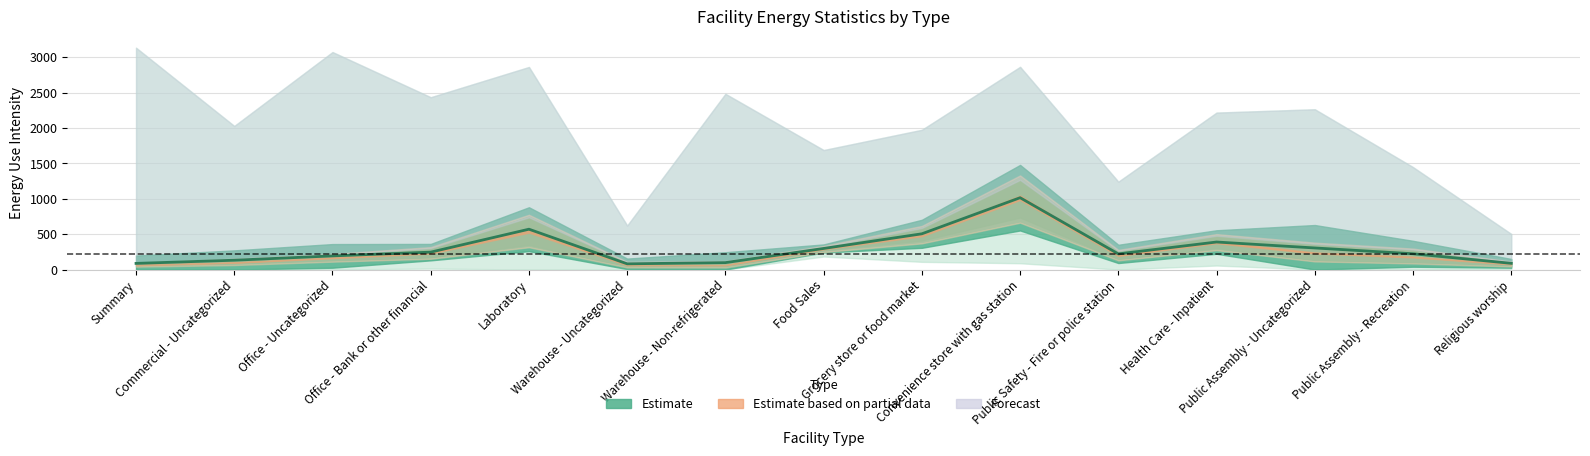

Rank the categories by value from highest to lowest.

Convenience store with gas station, Laboratory, Grocery store or food market, Health Care - Inpatient, Public Assembly - Uncategorized, Food Sales, Office - Bank or other financial, Public Assembly - Recreation, Public Safety - Fire or police station, Office - Uncategorized, Commercial - Uncategorized, Warehouse - Non-refrigerated, Religious worship, Summary, Warehouse - Uncategorized